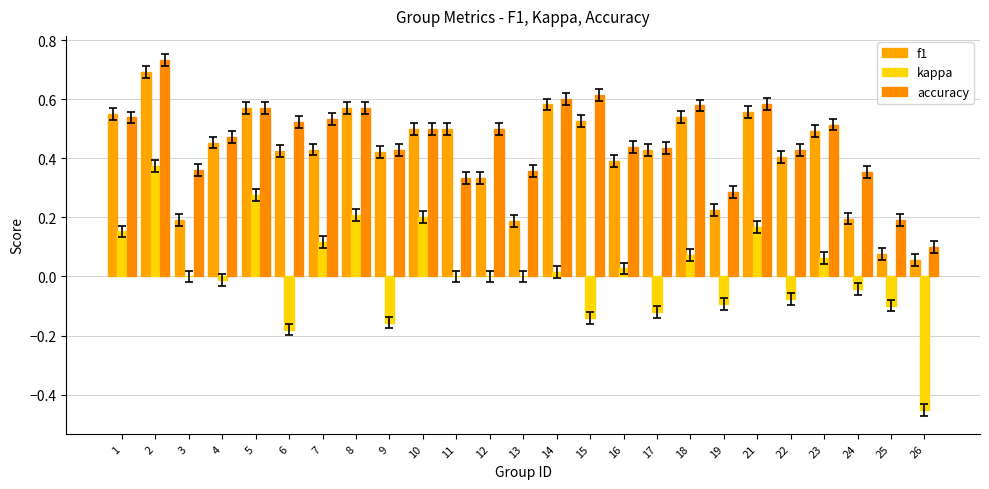

What is the approximate value of accuracy at 5?

0.6